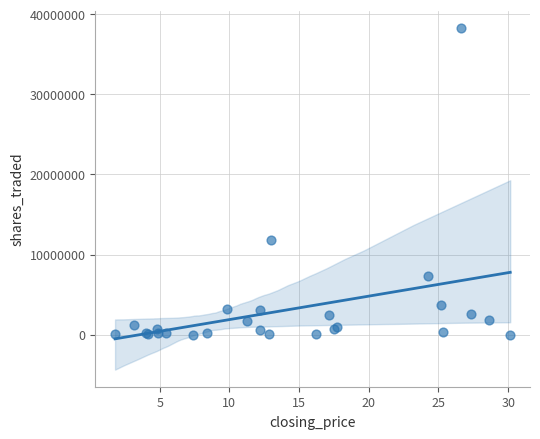

What Y value in the scatter plot is closest to 19148375?

11785961